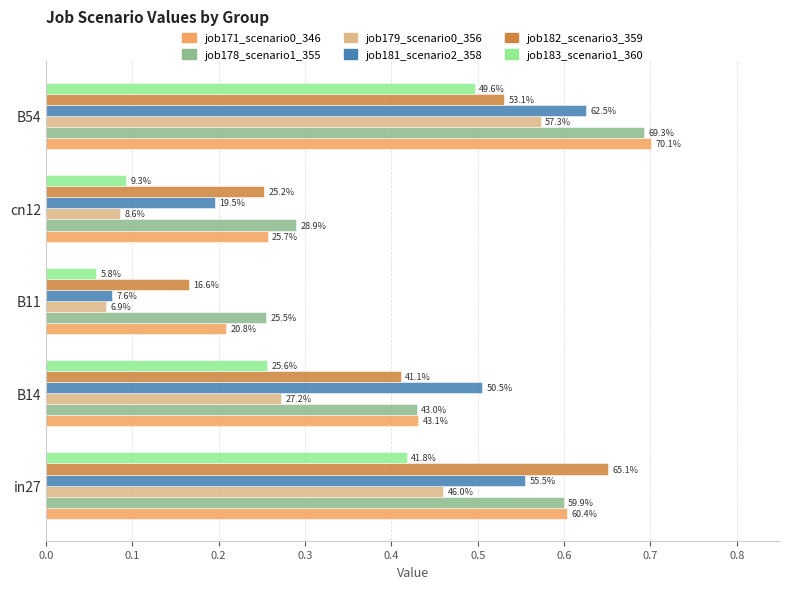

What are all the series names shown in the legend?

job171_scenario0_346, job178_scenario1_355, job179_scenario0_356, job181_scenario2_358, job182_scenario3_359, job183_scenario1_360